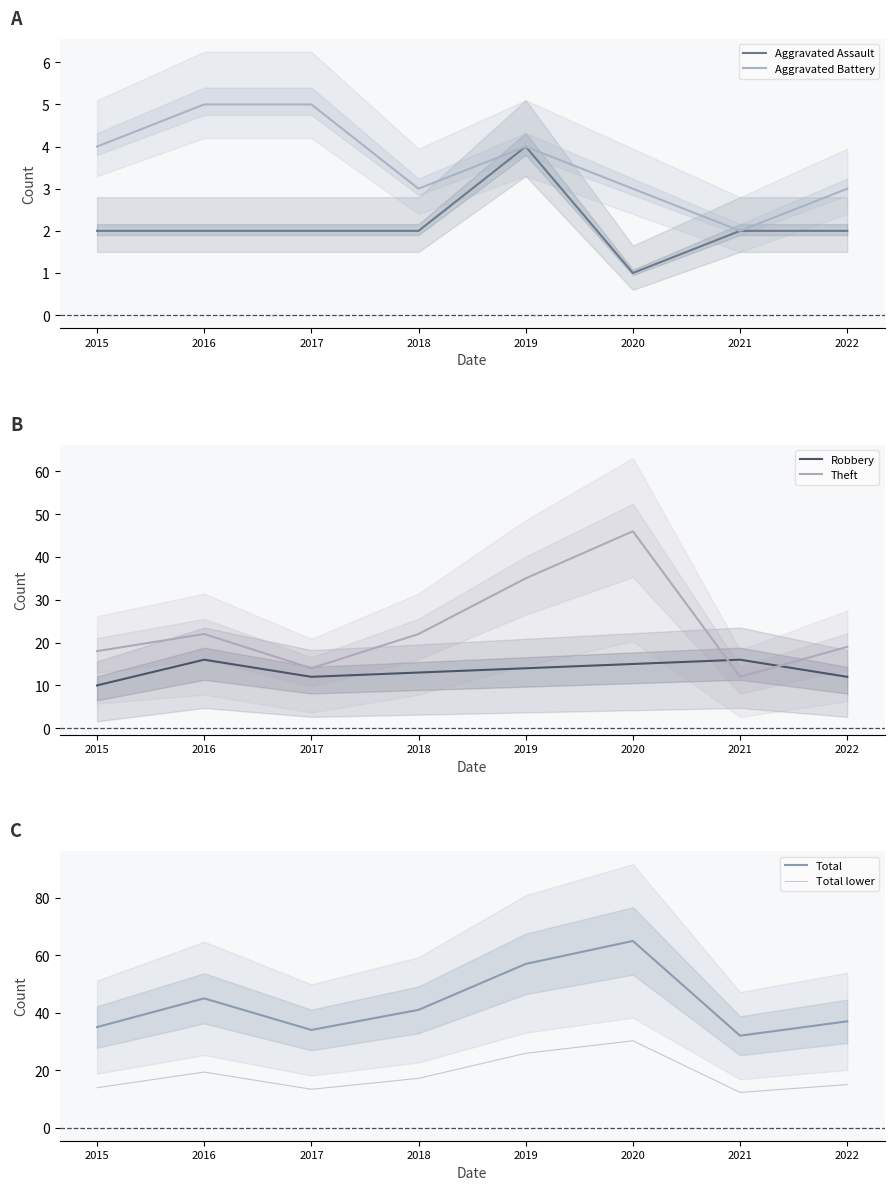

Reading left to right, what are all the values shown in this chart?

Aggravated Assault: 2015=2.0	2016=2.0	2017=2.0	2018=2.0	2019=4.0	2020=1.0	2021=2.0	2022=2.0
Aggravated Battery: 2015=4.0	2016=5.0	2017=5.0	2018=3.0	2019=4.0	2020=3.0	2021=2.0	2022=3.0
Robbery: 2015=10.0	2016=16.0	2017=12.0	2018=13.0	2019=14.0	2020=15.0	2021=16.0	2022=12.0
Theft: 2015=18.0	2016=22.0	2017=14.0	2018=22.0	2019=35.0	2020=46.0	2021=12.0	2022=19.0
Total: 2015=35.0	2016=45.0	2017=34.0	2018=41.0	2019=57.0	2020=65.0	2021=32.0	2022=37.0
Total lower: 2015=13.9	2016=19.3	2017=13.3	2018=17.1	2019=25.9	2020=30.2	2021=12.2	2022=15.0